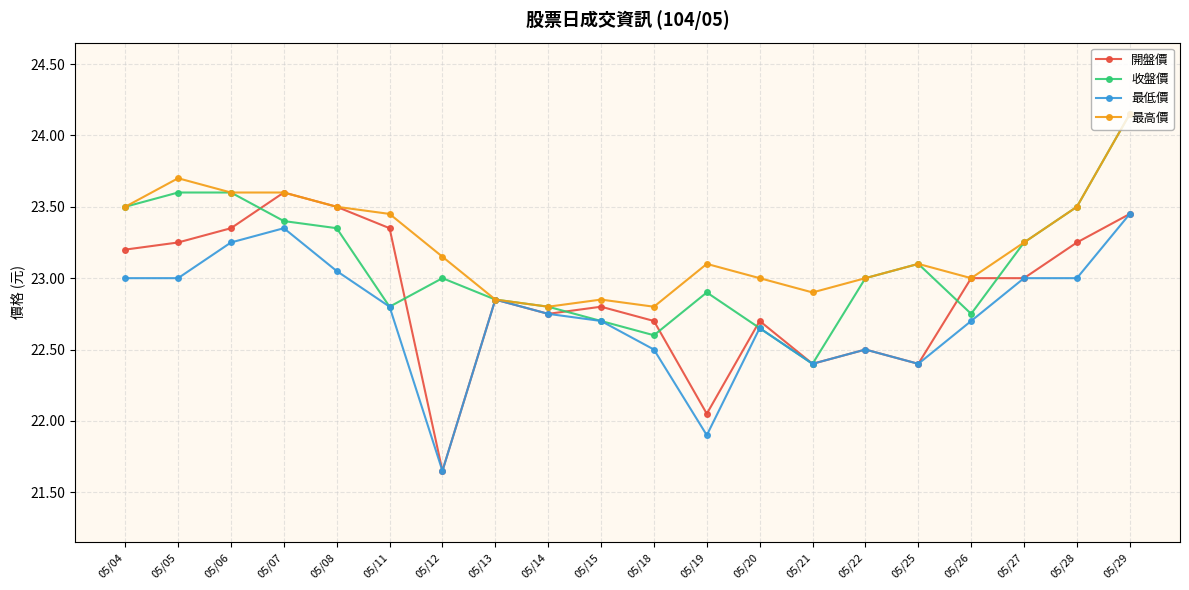

Rank the series by their average value, from highest to lowest.

最高價, 收盤價, 開盤價, 最低價